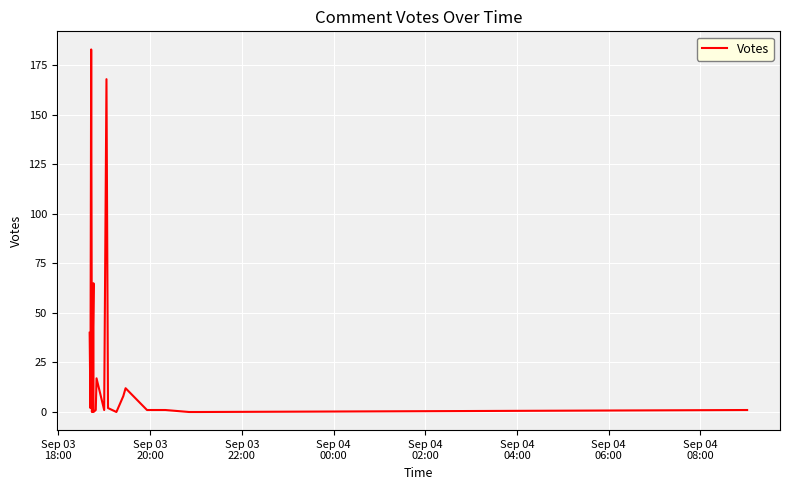

Is it true that the value at Sep 04
08:00 is 1?

True